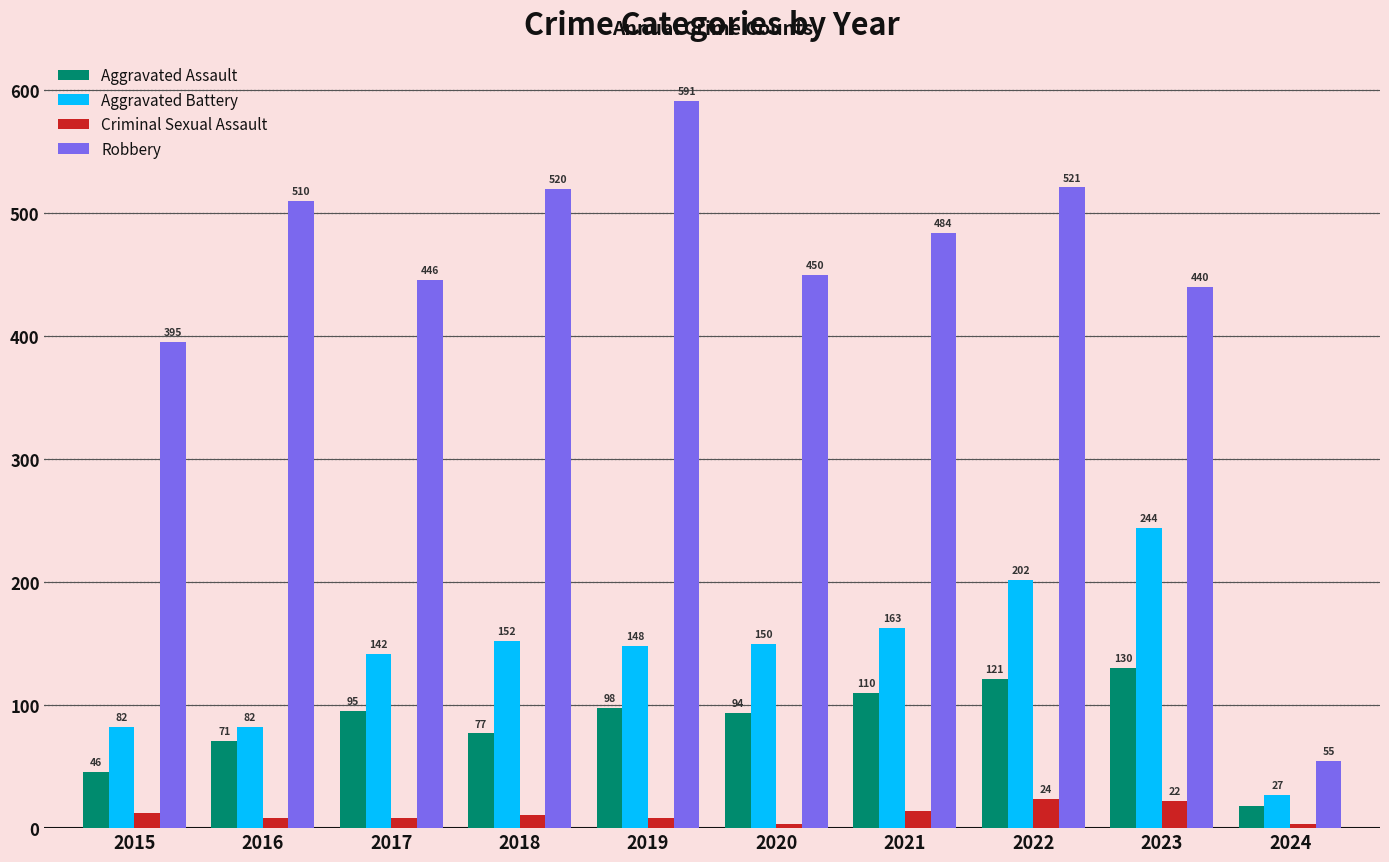

Reading left to right, what are all the values shown in this chart?

Aggravated Assault: 2015=46	2016=71	2017=95	2018=77	2019=98	2020=94	2021=110	2022=121	2023=130	2024=18
Aggravated Battery: 2015=82	2016=82	2017=142	2018=152	2019=148	2020=150	2021=163	2022=202	2023=244	2024=27
Criminal Sexual Assault: 2015=12	2016=8	2017=8	2018=11	2019=8	2020=3	2021=14	2022=24	2023=22	2024=3
Robbery: 2015=395	2016=510	2017=446	2018=520	2019=591	2020=450	2021=484	2022=521	2023=440	2024=55